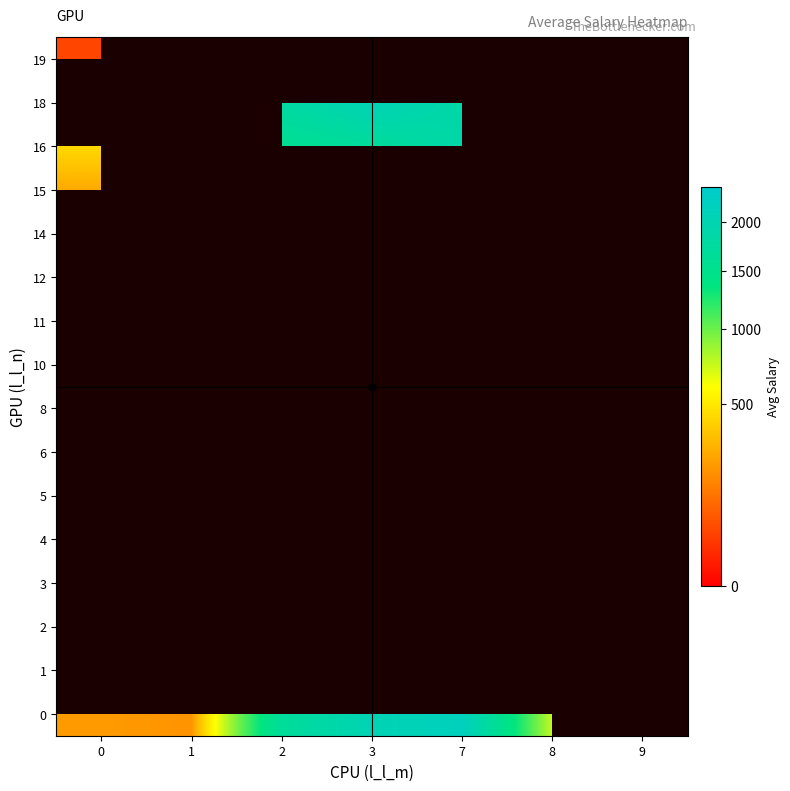

What is the difference between the highest and lowest values at 0?

386.6